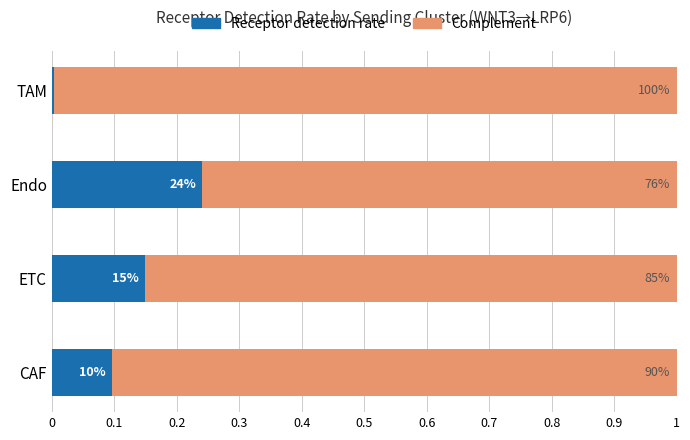

Reading left to right, list all the values displayed in this chart.

Receptor detection rate: 0.1	0.1	0.2	0.0
Complement (1 - rate): 0.9	0.9	0.8	1.0